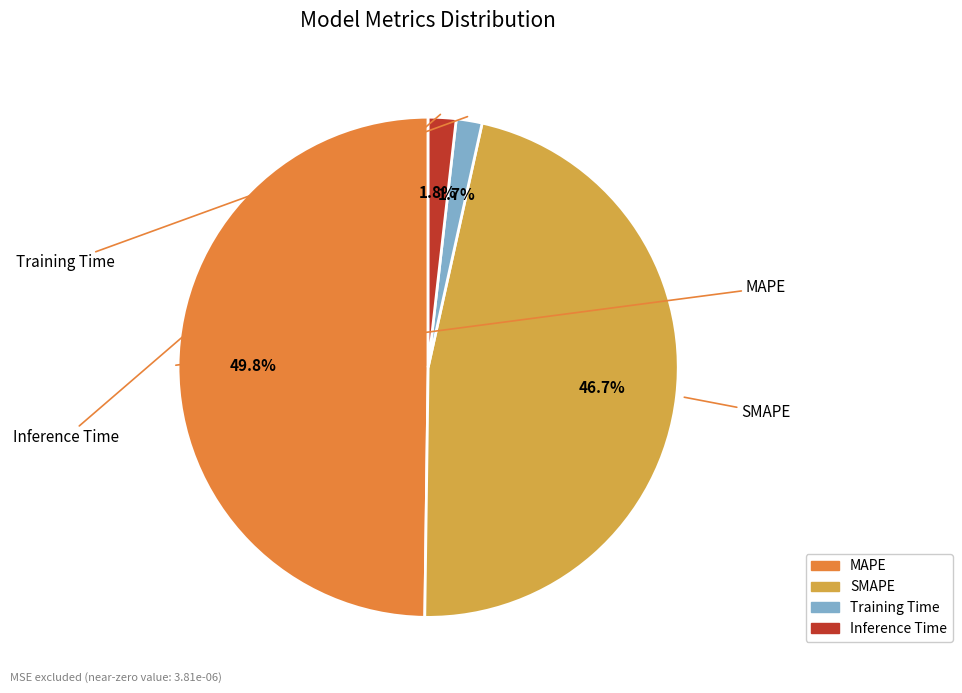

Which category has the biggest portion of the pie?

MAPE